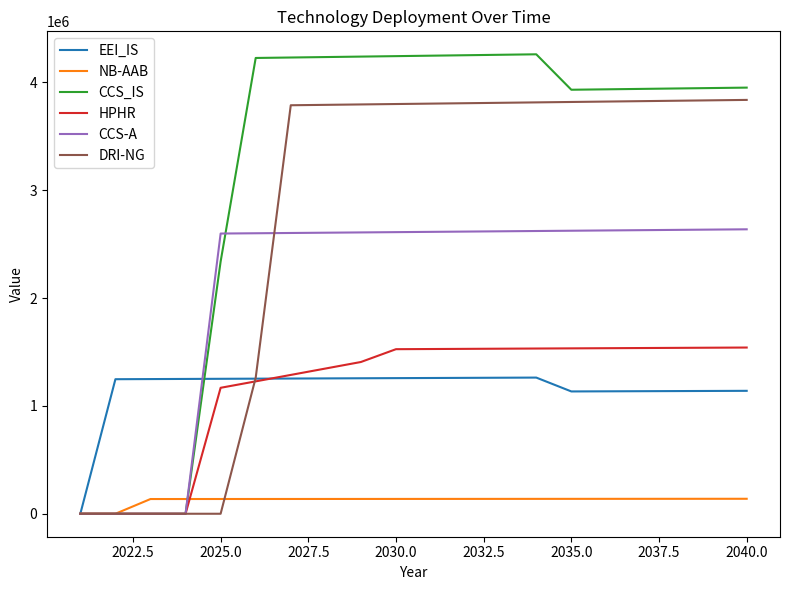

What is the highest value of the CCS_IS series?

4261342.4